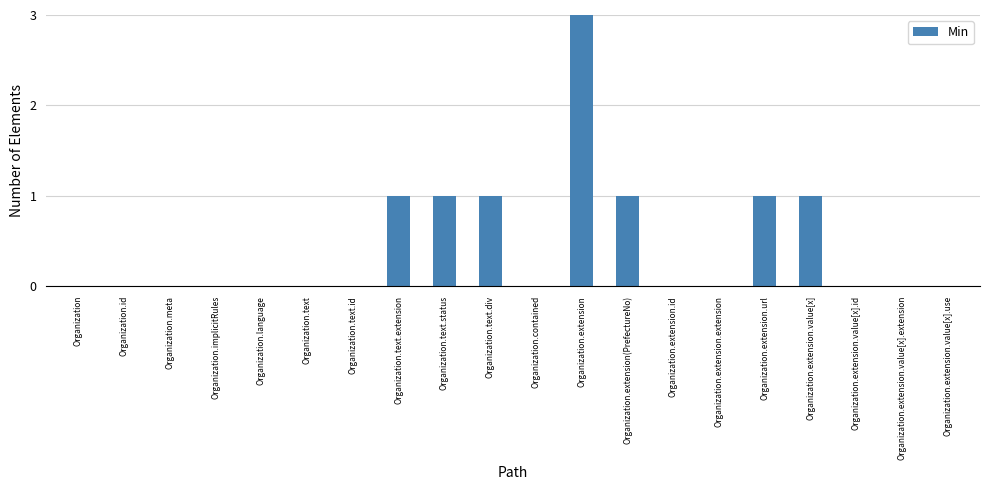

How many categories are shown in the chart?

20